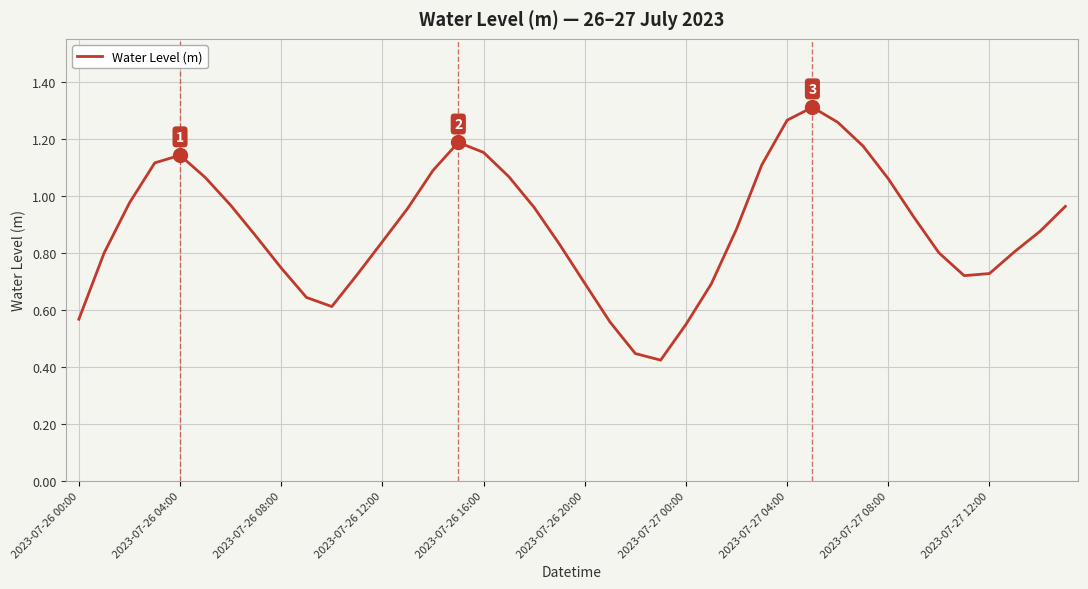

Which label corresponds to the smallest value in the chart?

23